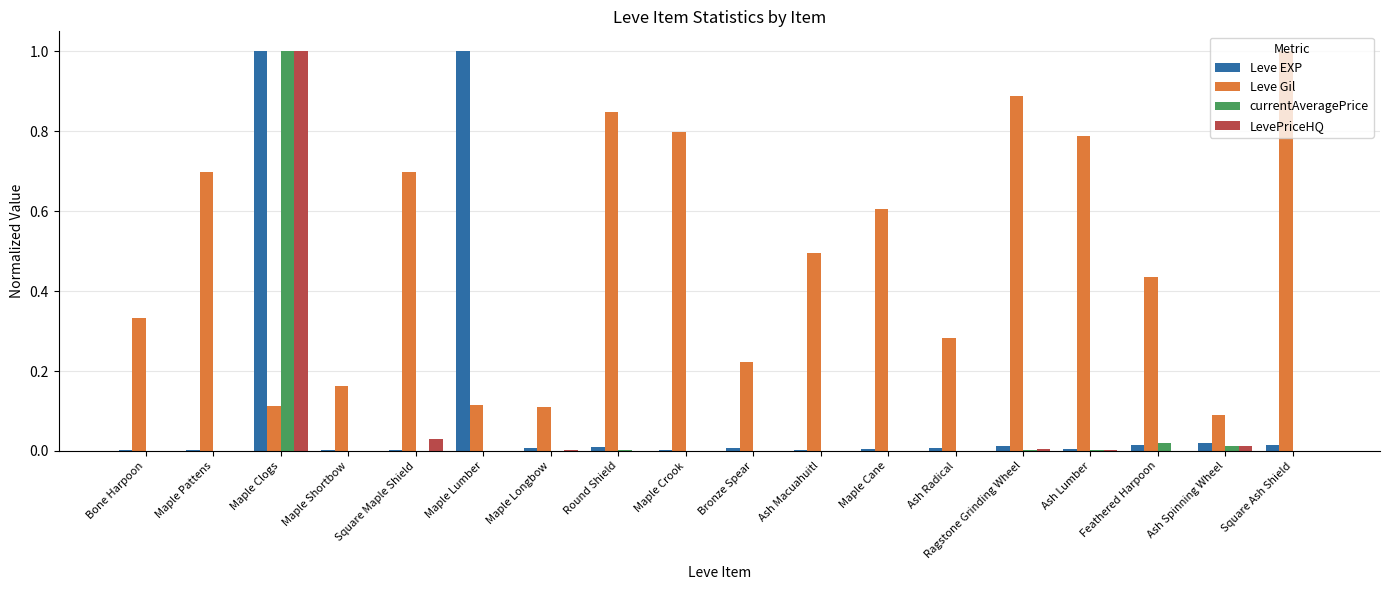

True or false: LevePriceHQ has a value of 0.7 at Ash Macuahuitl.

False